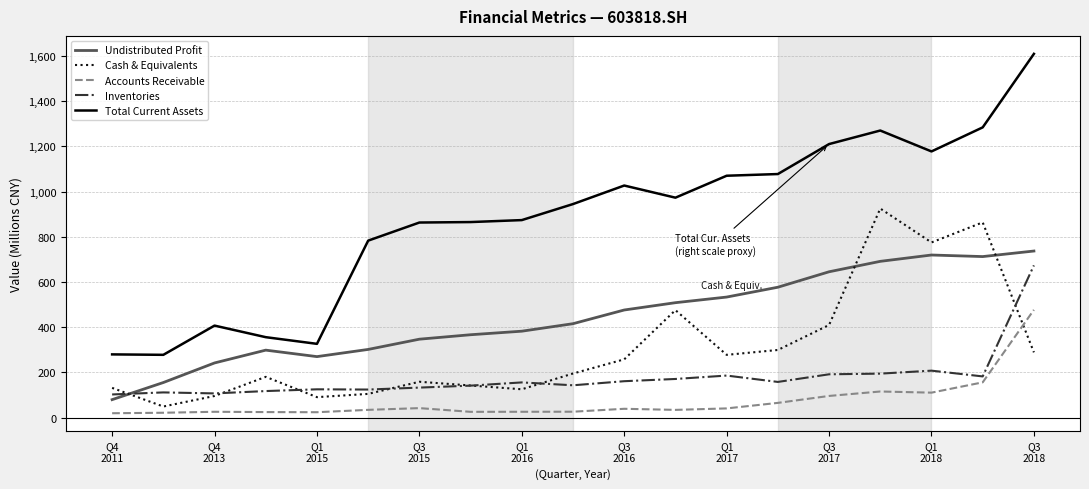

What is the highest value of the Inventories series?

673.5